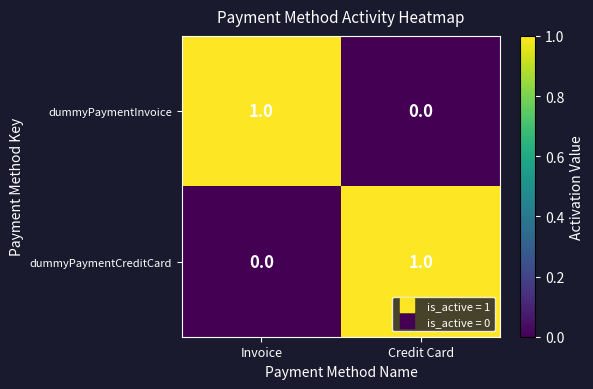

Is the value of dummyPaymentInvoice at Credit Card greater than the value of dummyPaymentCreditCard at Credit Card?

No